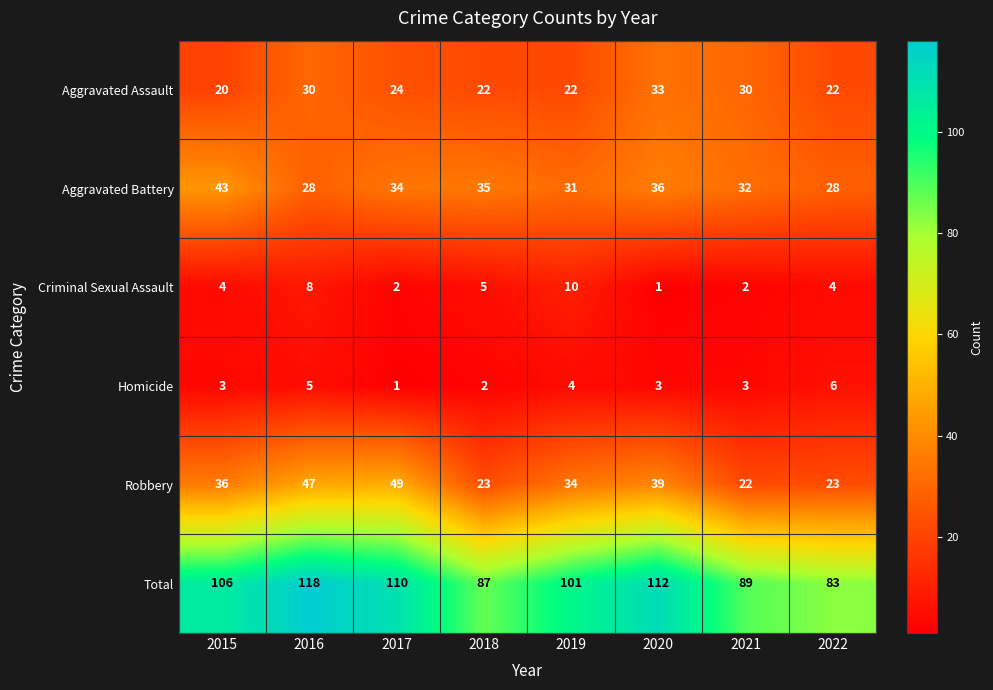

At which category is the sum across all series the highest?

2016